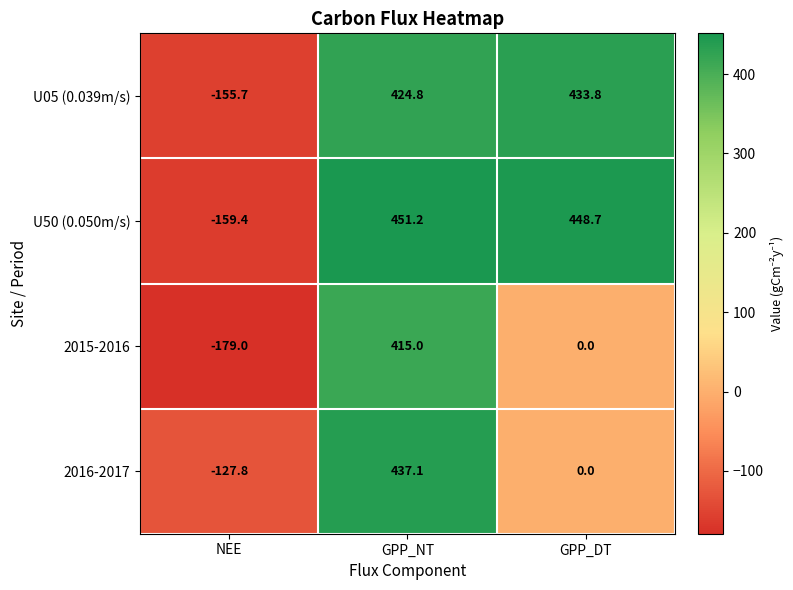

What is the difference between the maximum and minimum values in the 2016-2017 series?

564.9